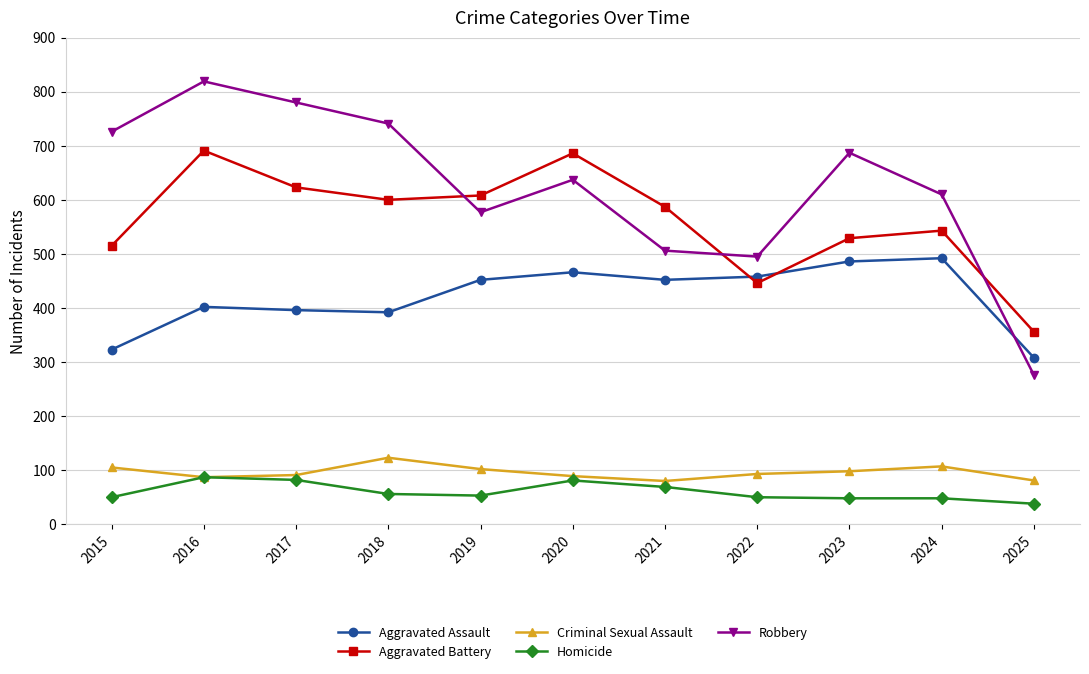

List the series in order of their peak value, highest first.

Robbery, Aggravated Battery, Aggravated Assault, Criminal Sexual Assault, Homicide